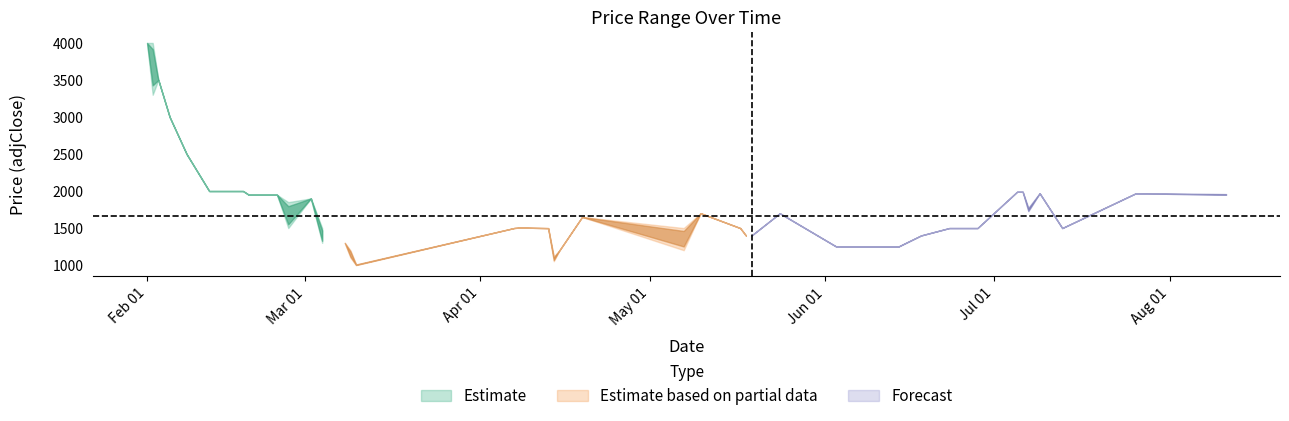

The high series shows 2000 at 2014-02-12. True or false?

True